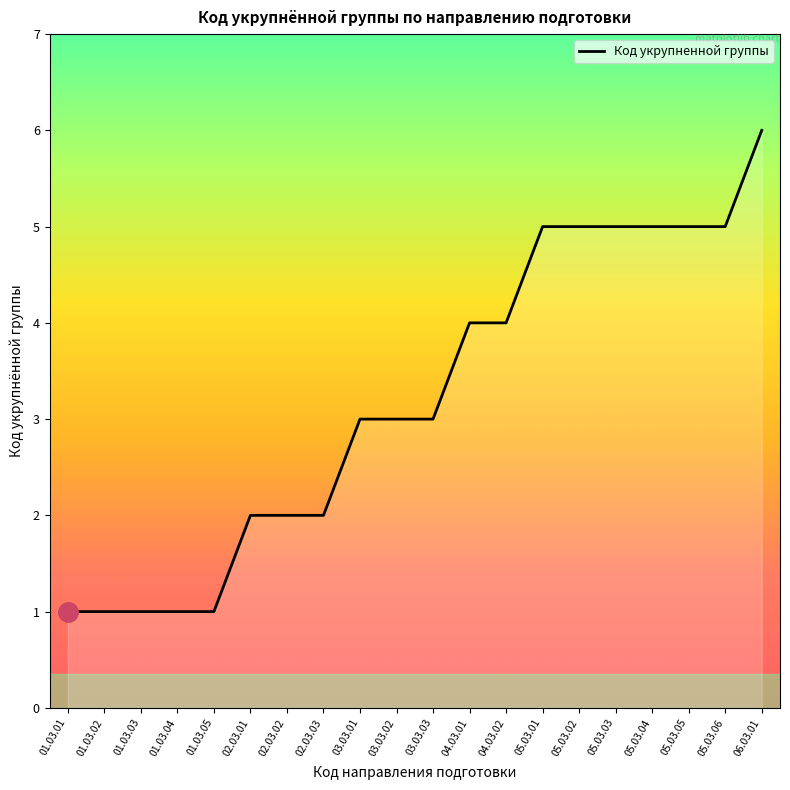

What is the change in value from 01.03.03 to 04.03.02?

+3